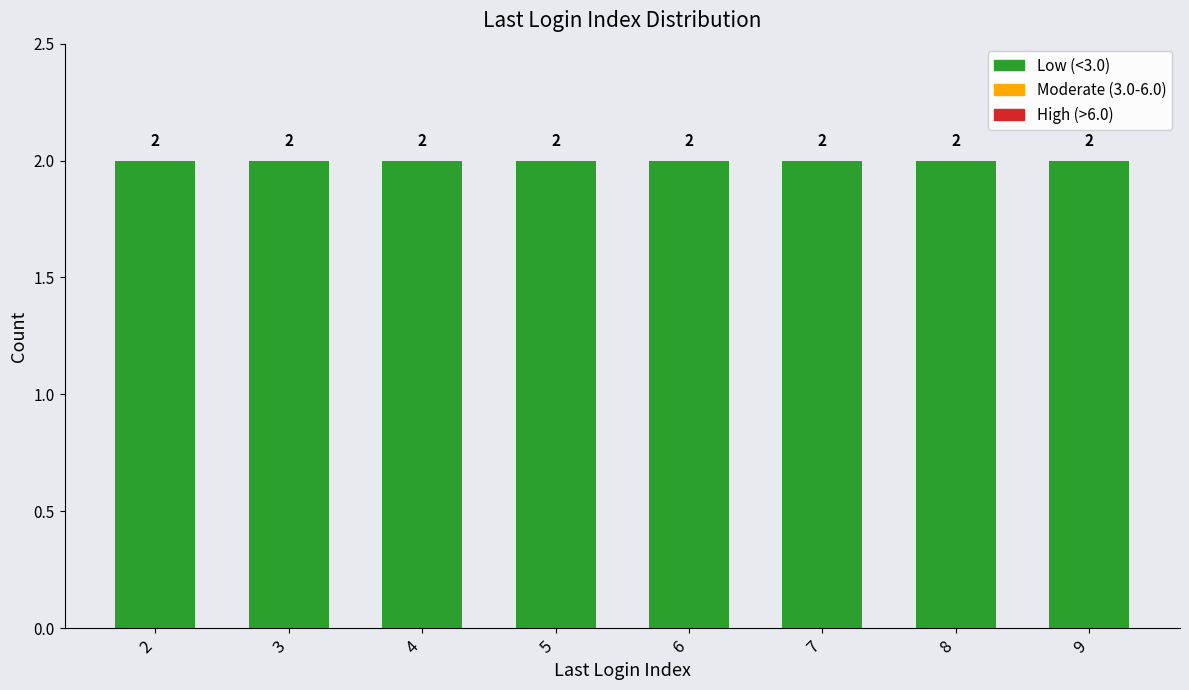

The value at 3 is 1. True or false?

False